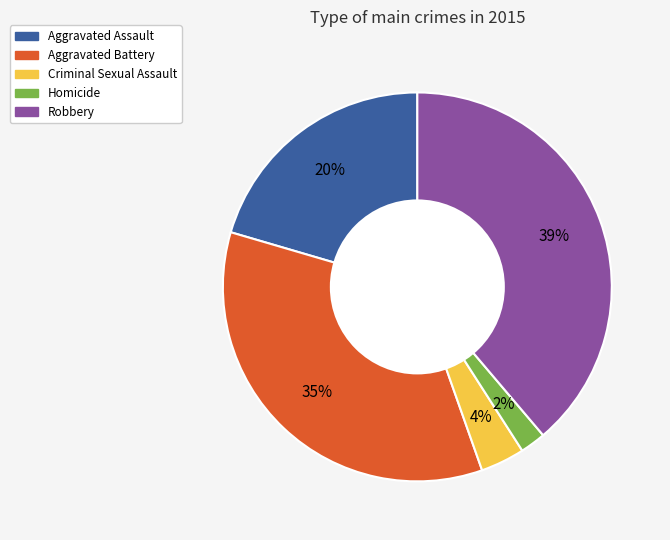

Count the number of slices in the pie.

5